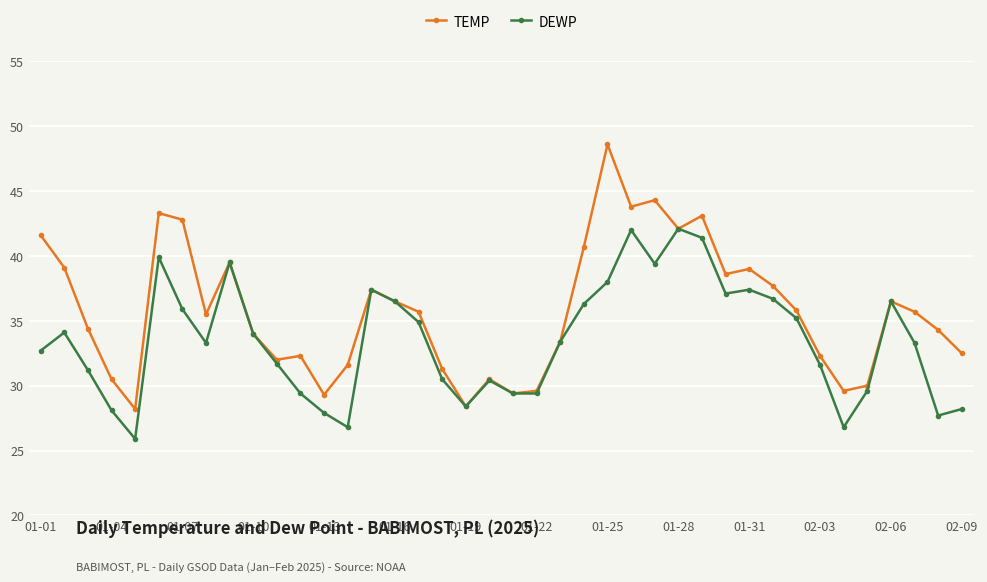

What is the value of the DEWP point at the 19th from the left?

28.4